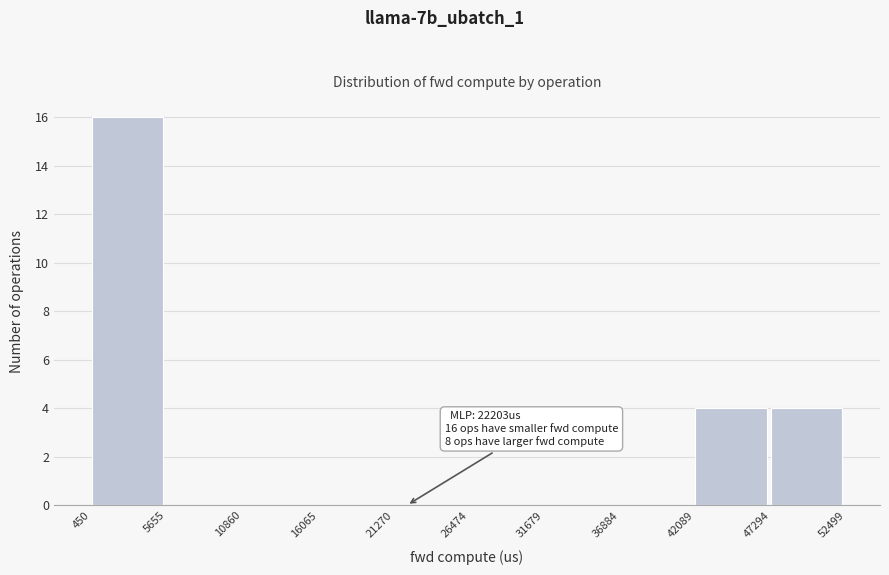

Which range on the x-axis has the tallest bar?

450 to 5655